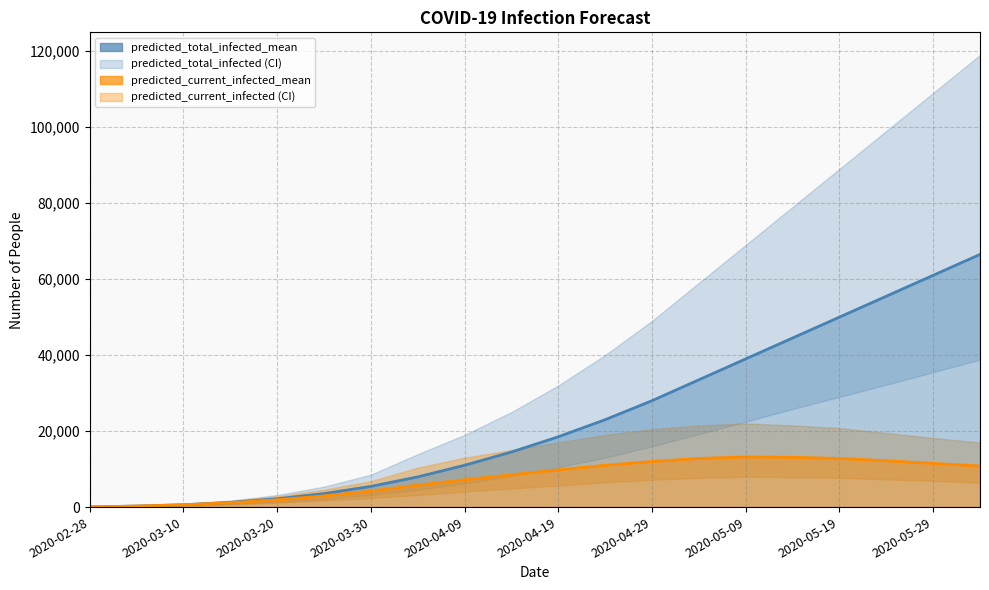

Which category has the lowest value across all series?

2020-02-28